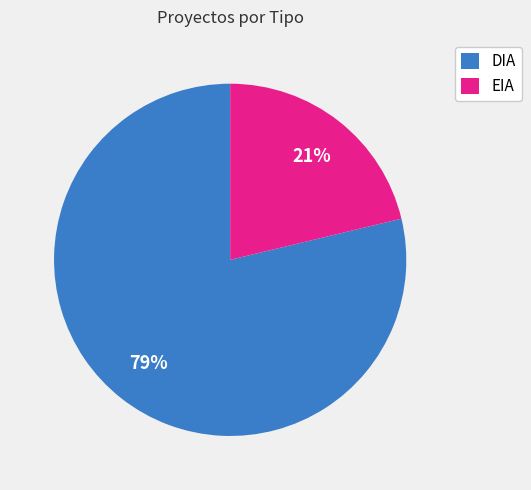

To the nearest percent, what portion does DIA represent?

79%